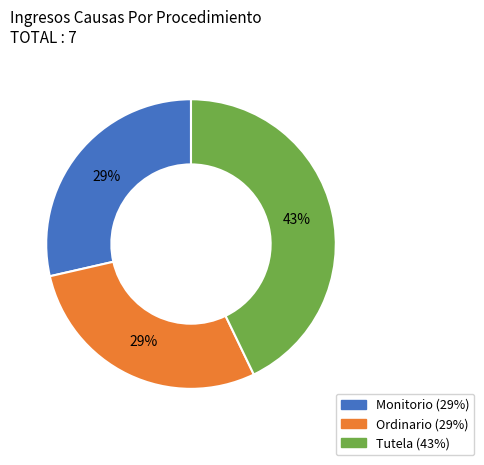

Between Monitorio and Tutela, which is larger?

Tutela